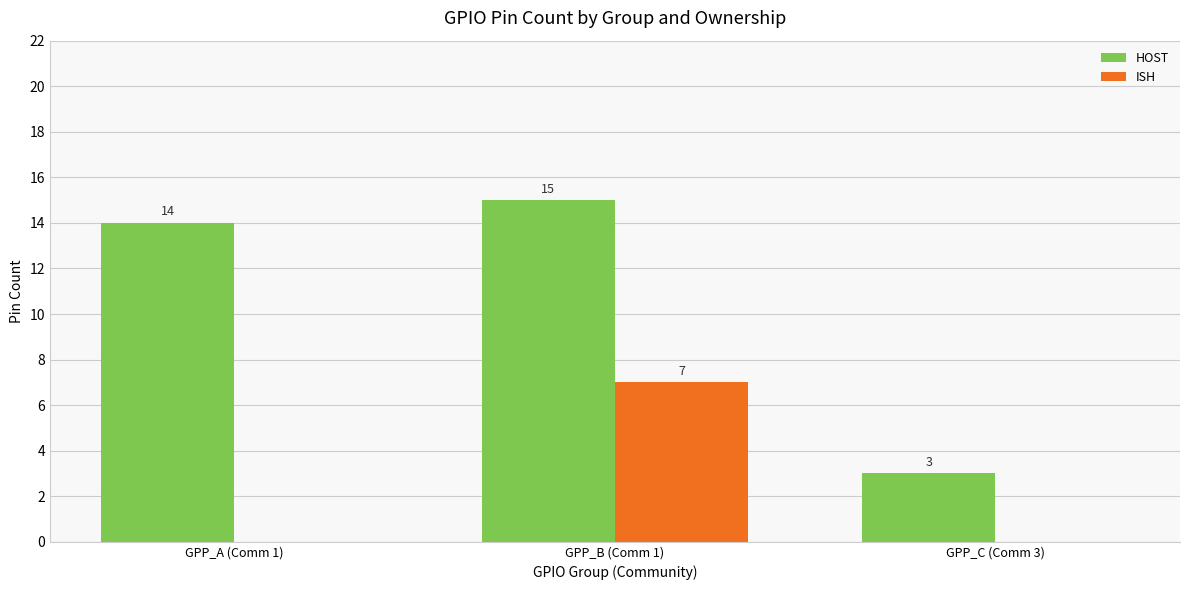

Which category has the highest value in the ISH series?

GPP_B (Comm 1)